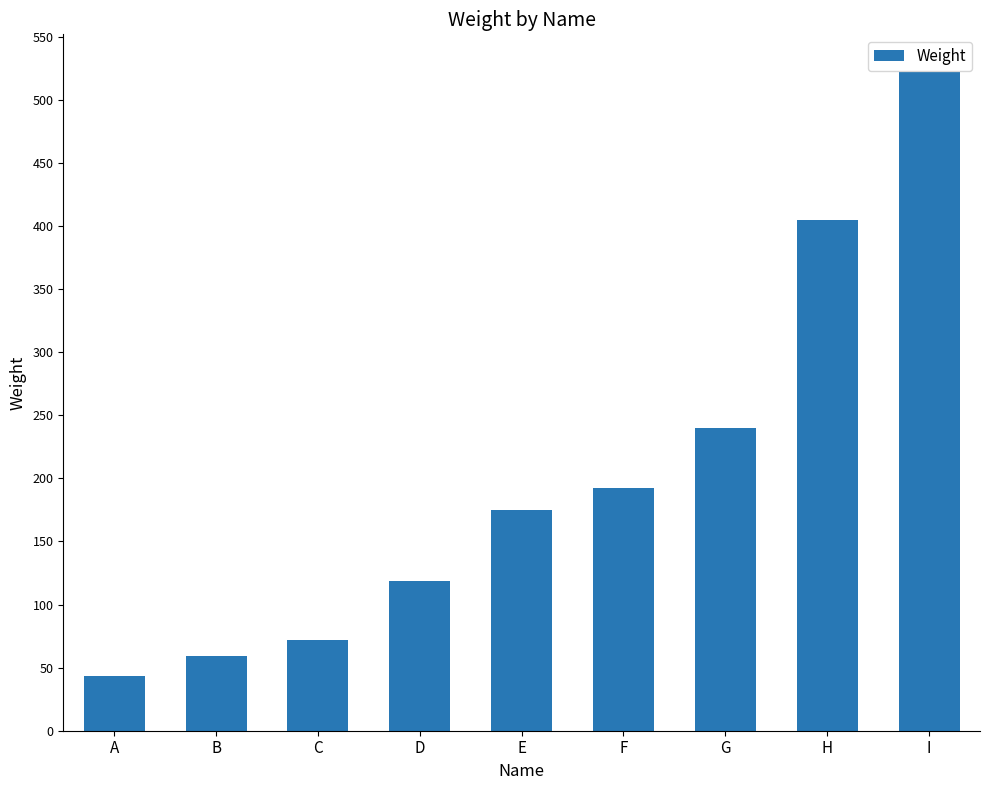

The chart shows a value of 81 at B. True or false?

False